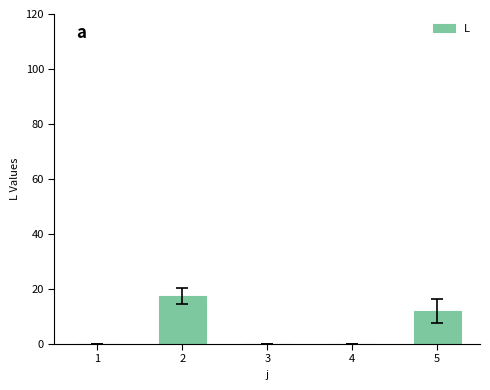

At which label is the value closest to 8?

5